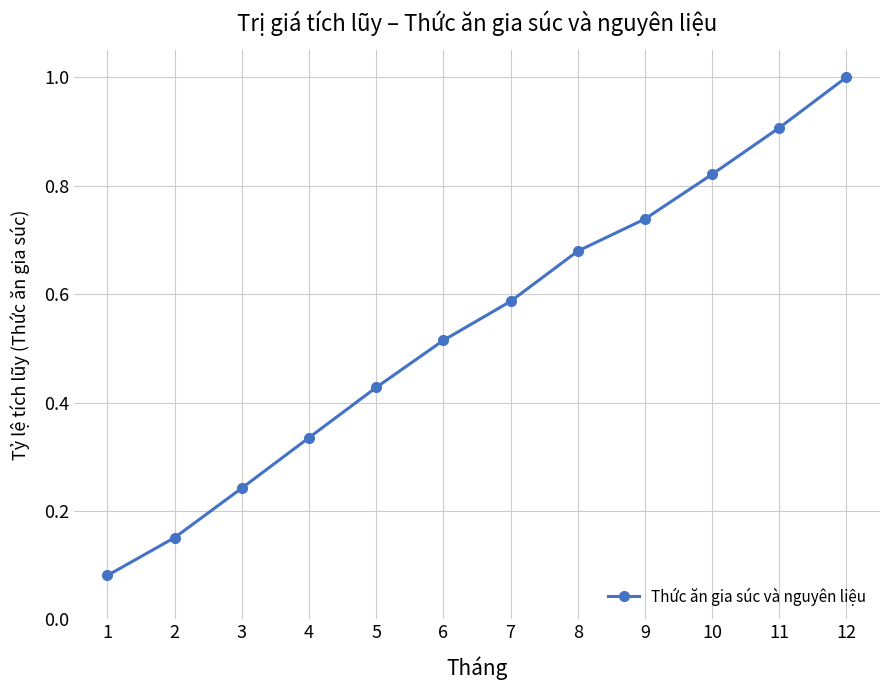

True or false: the data has more than 1 interior local peaks.

False